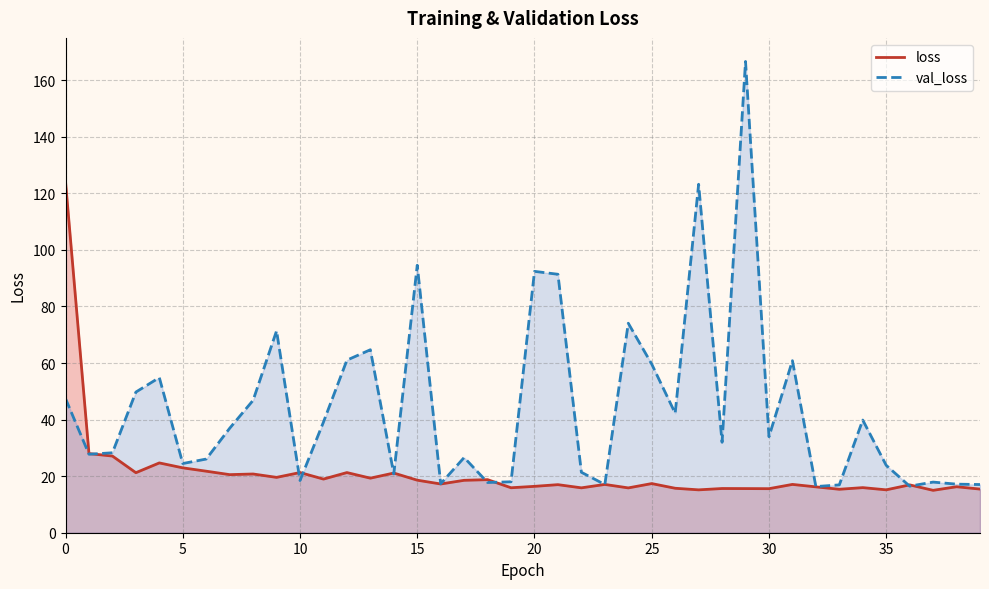

What is the label of the 32nd point from the left?

31